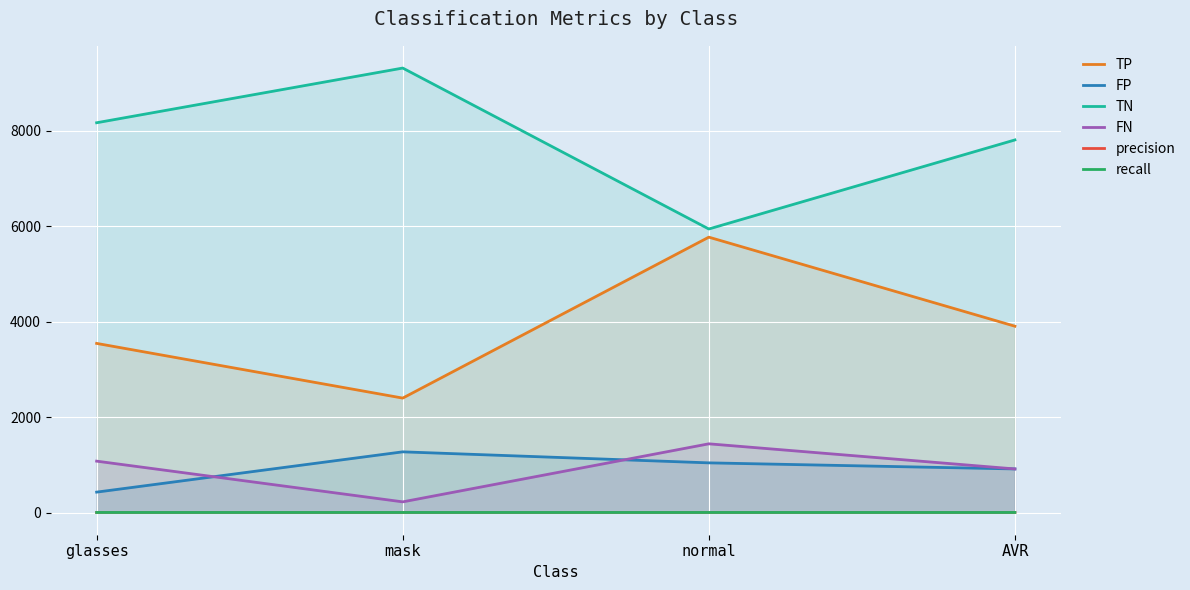

What is the smallest value displayed?

0.7